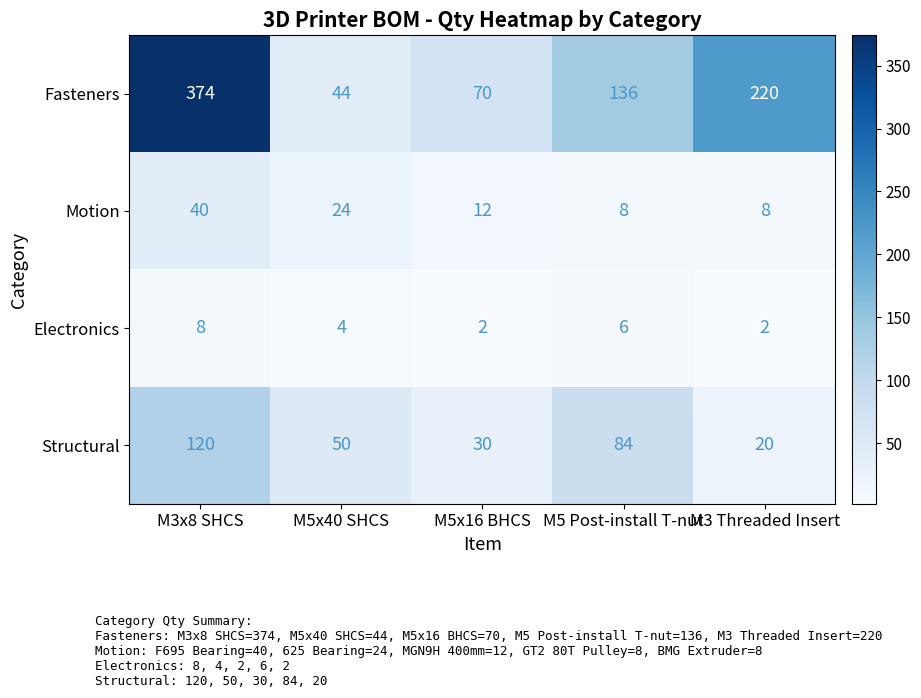

Which series changed the most between M3x8 SHCS and M5x16 BHCS?

Fasteners